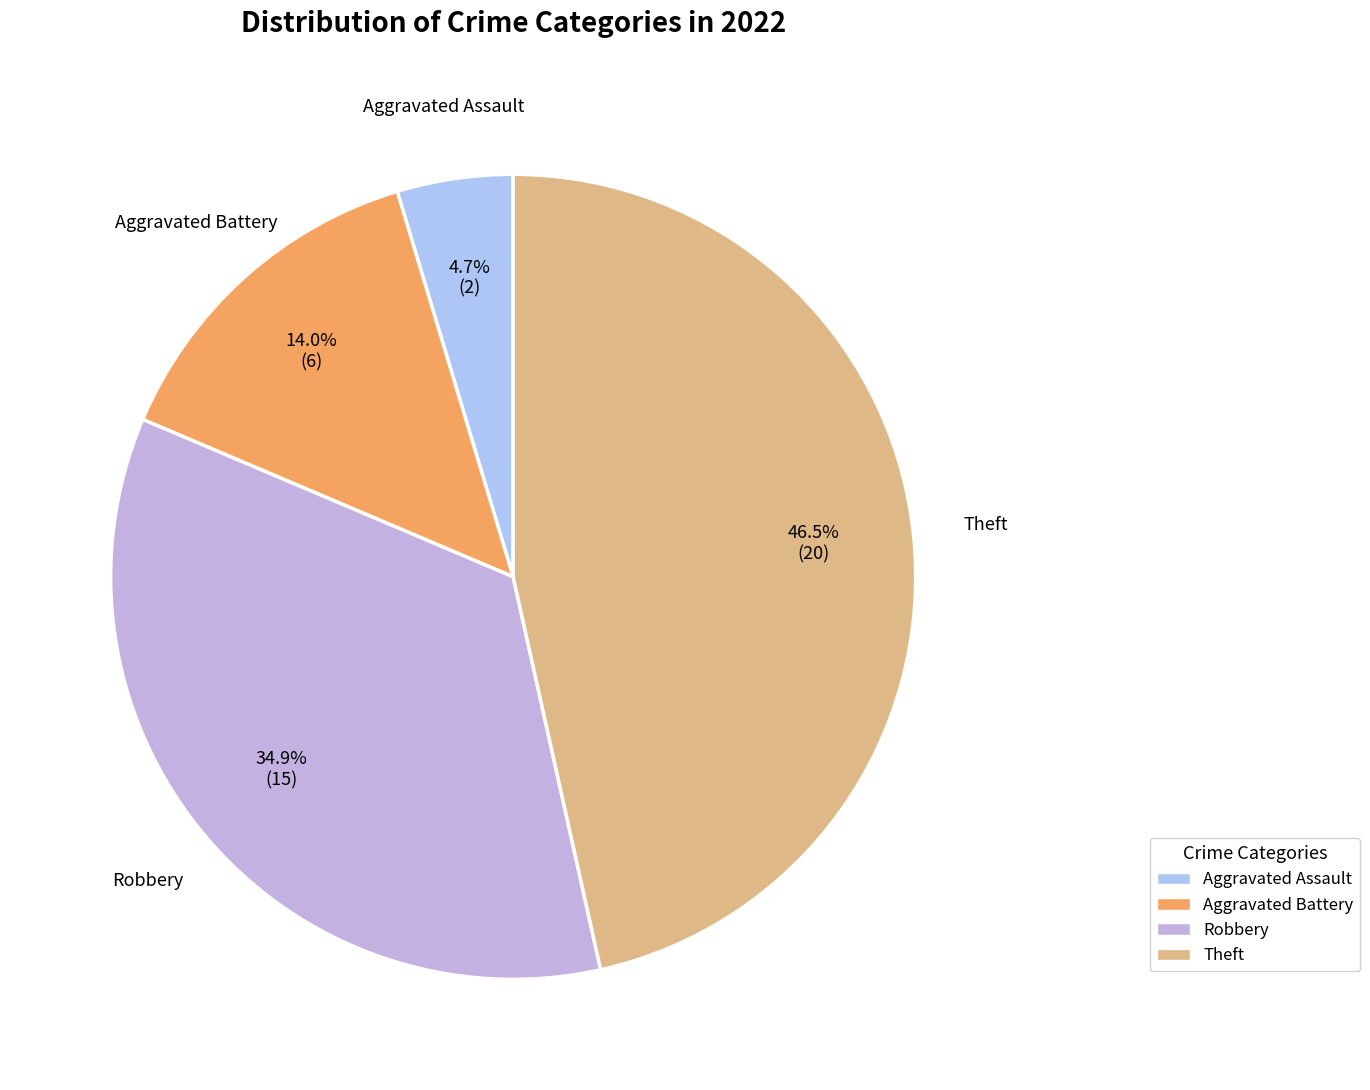

Count the number of slices in the pie.

4